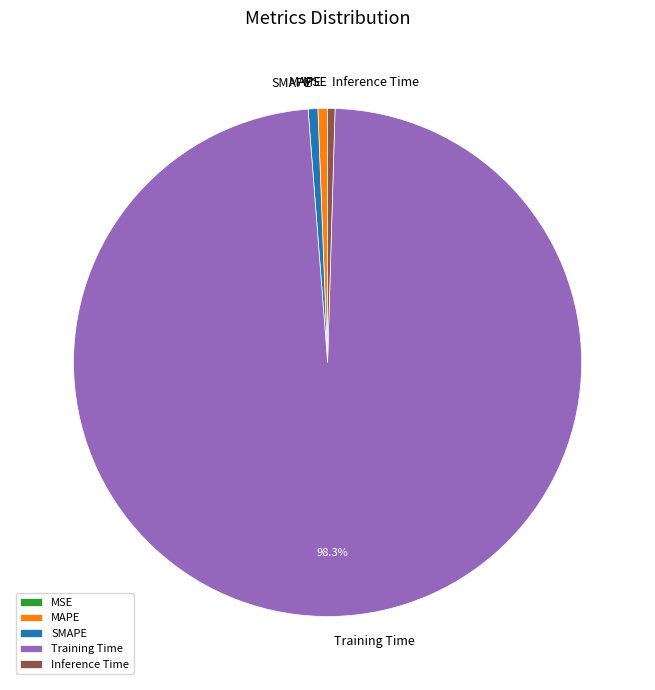

What is the largest slice in the pie chart?

Training Time